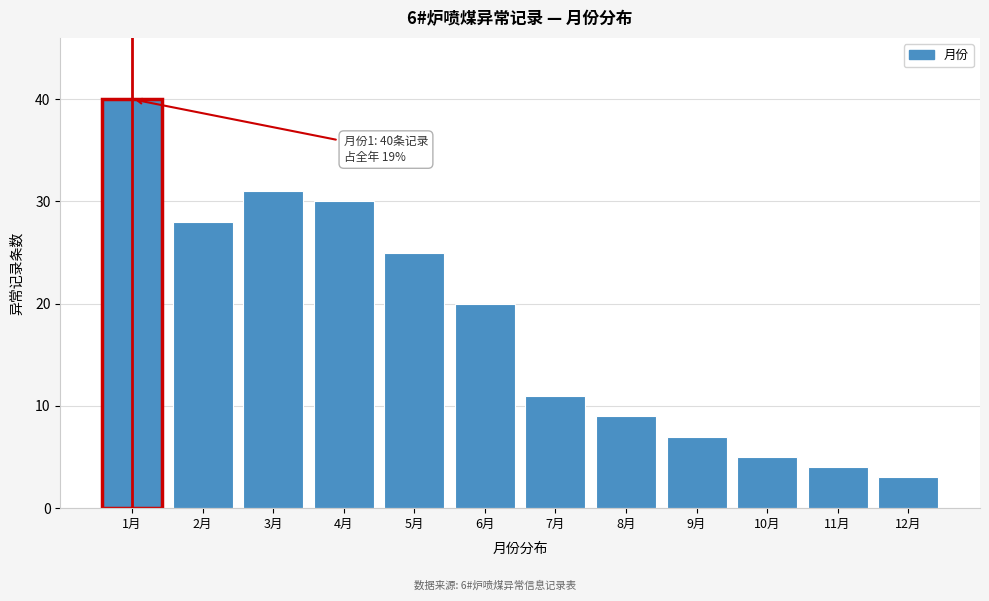

Reading left to right, what are all the values shown in this chart?

40	28	31	30	25	20	11	9	7	5	4	3